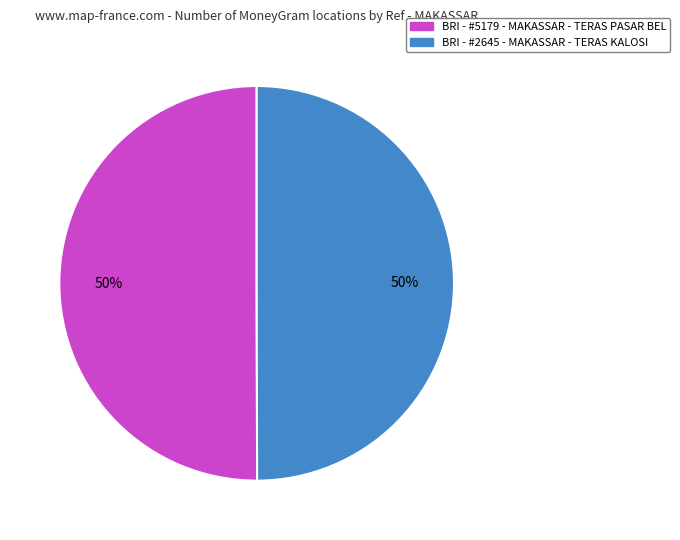

To the nearest percent, what portion does BRI - #2645 - MAKASSAR - TERAS KALOSI represent?

50%